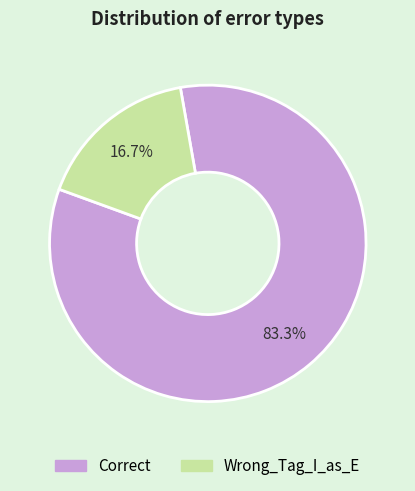

Is Wrong_Tag_I_as_E the majority of the pie?

No